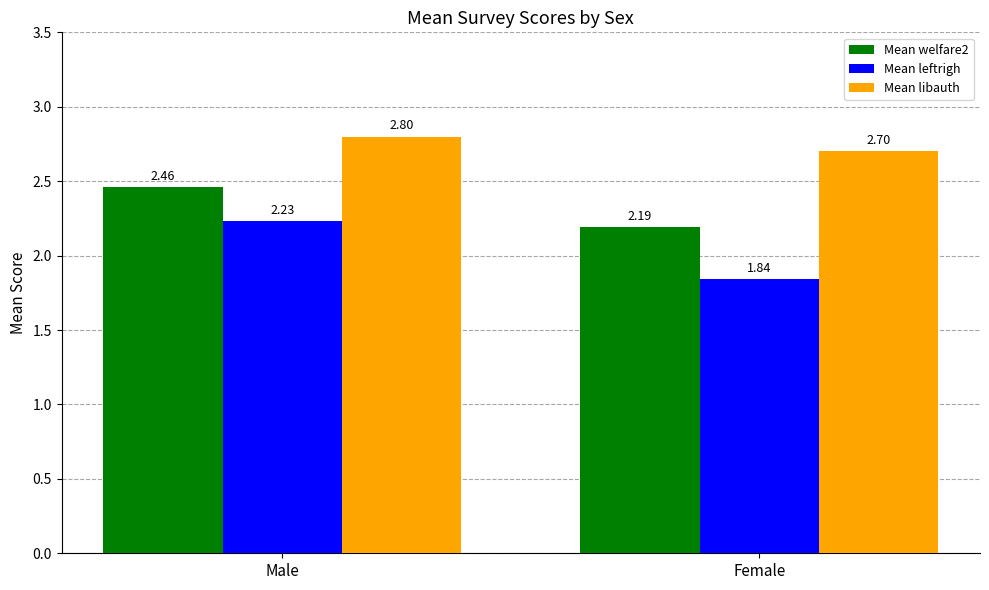

Which series has the largest total across all categories?

Mean libauth